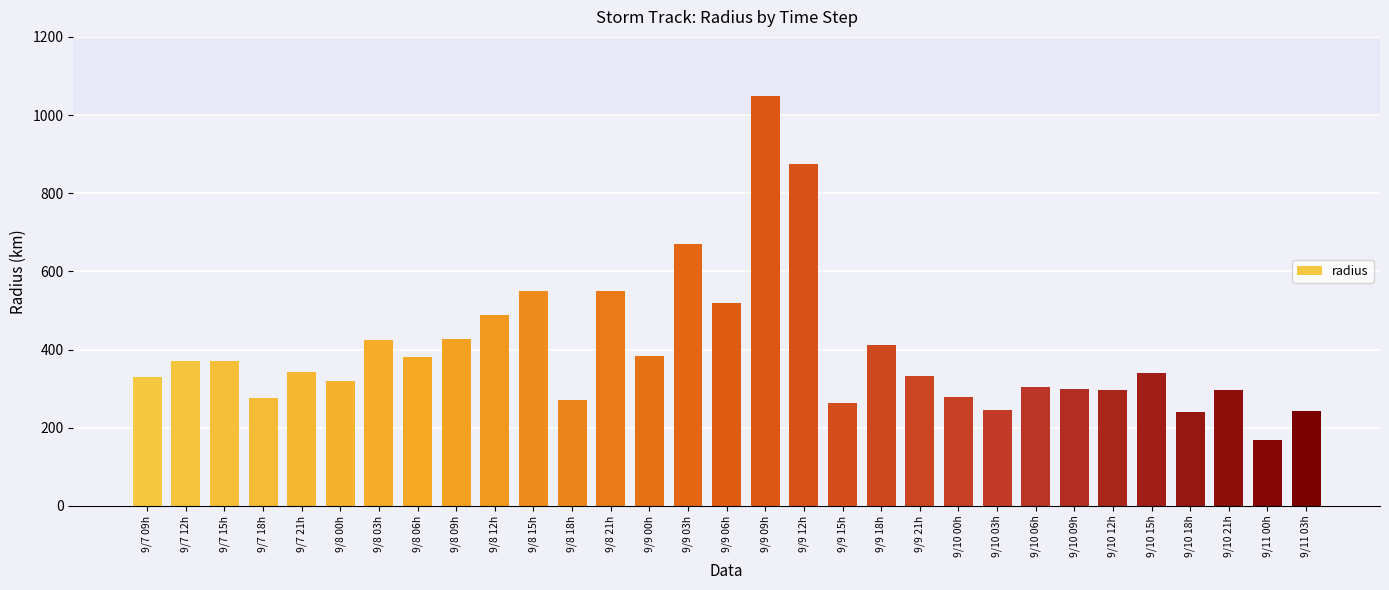

Read the value at 9/10 18h.

240.2